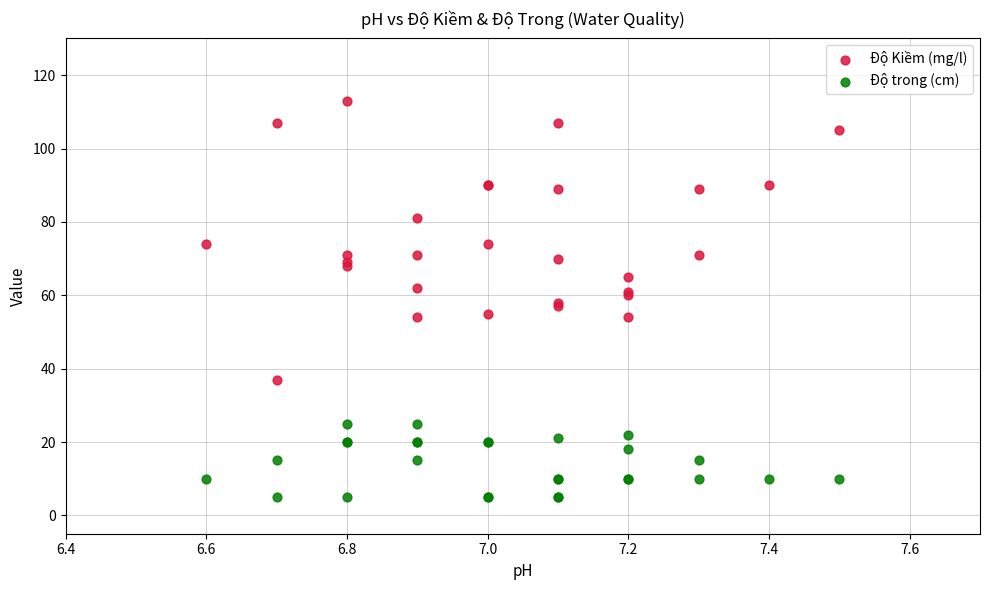

Which series reaches the maximum Y coordinate?

Độ Kiềm (mg/l)